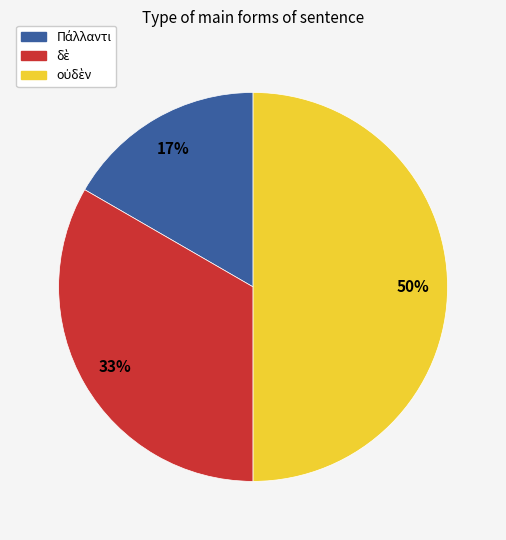

To the nearest percent, what is the average slice percentage?

33%